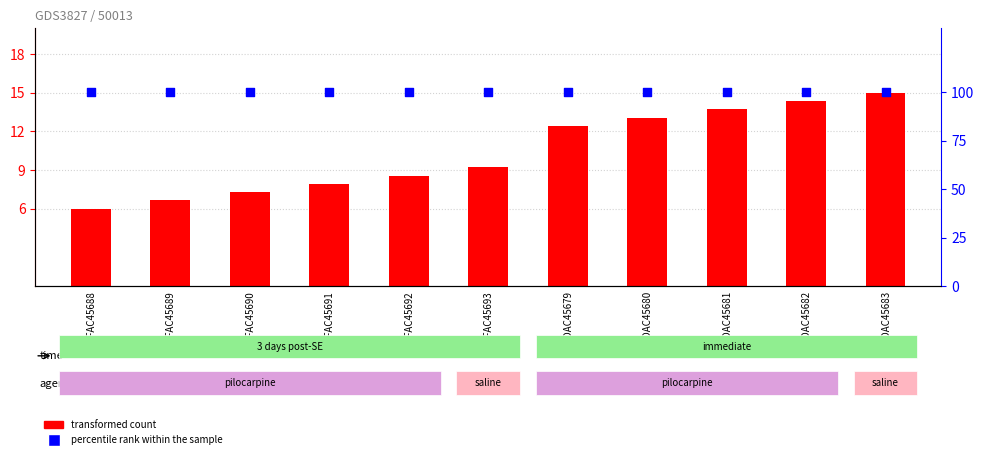

What are all the series names shown in the legend?

transformed count, percentile rank within the sample